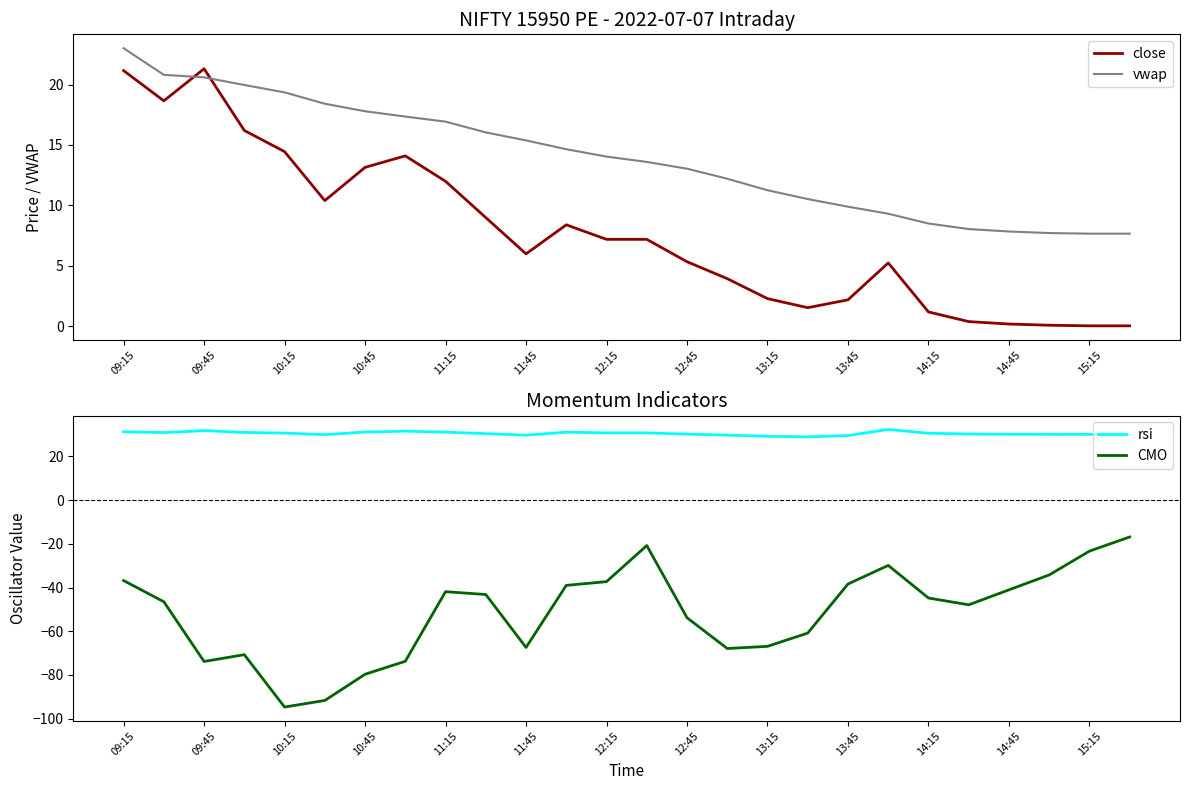

Does the chart have visible grid lines?

No